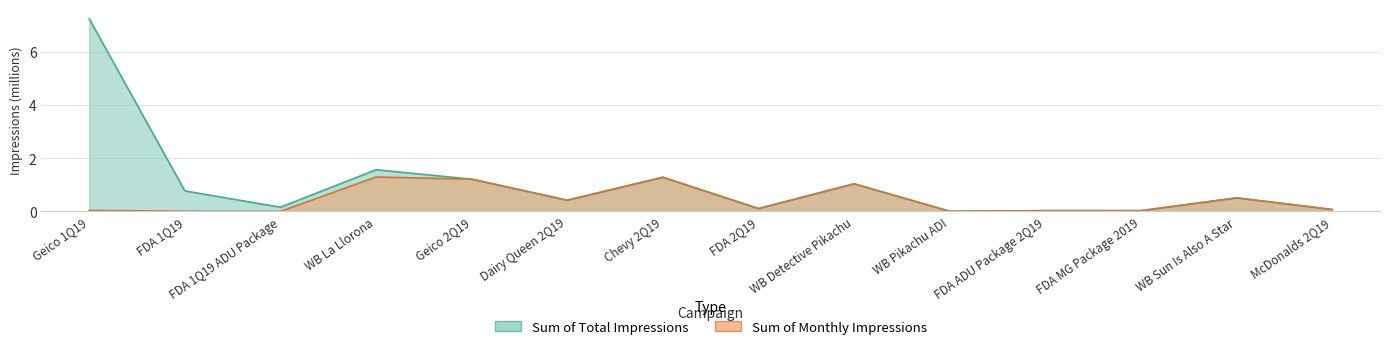

The Sum of Monthly Impressions series shows 0.0 at FDA 1Q19. True or false?

False